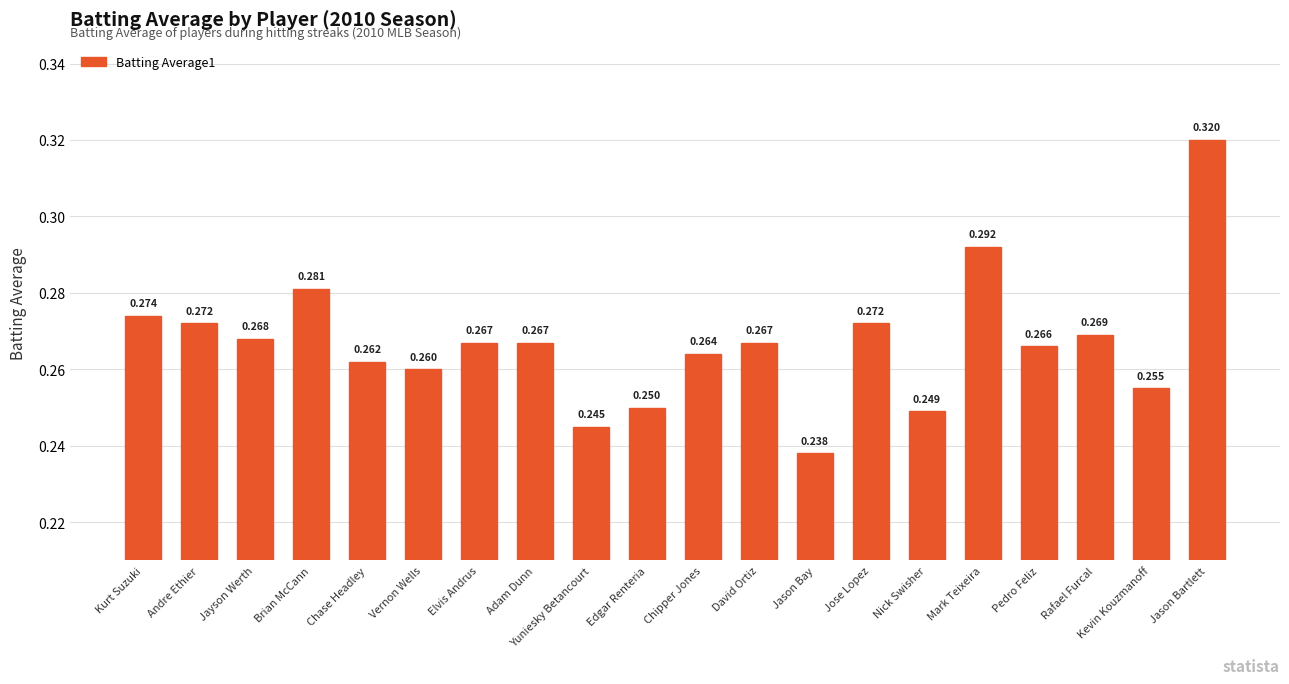

What is the difference between the second highest and minimum values?

0.1